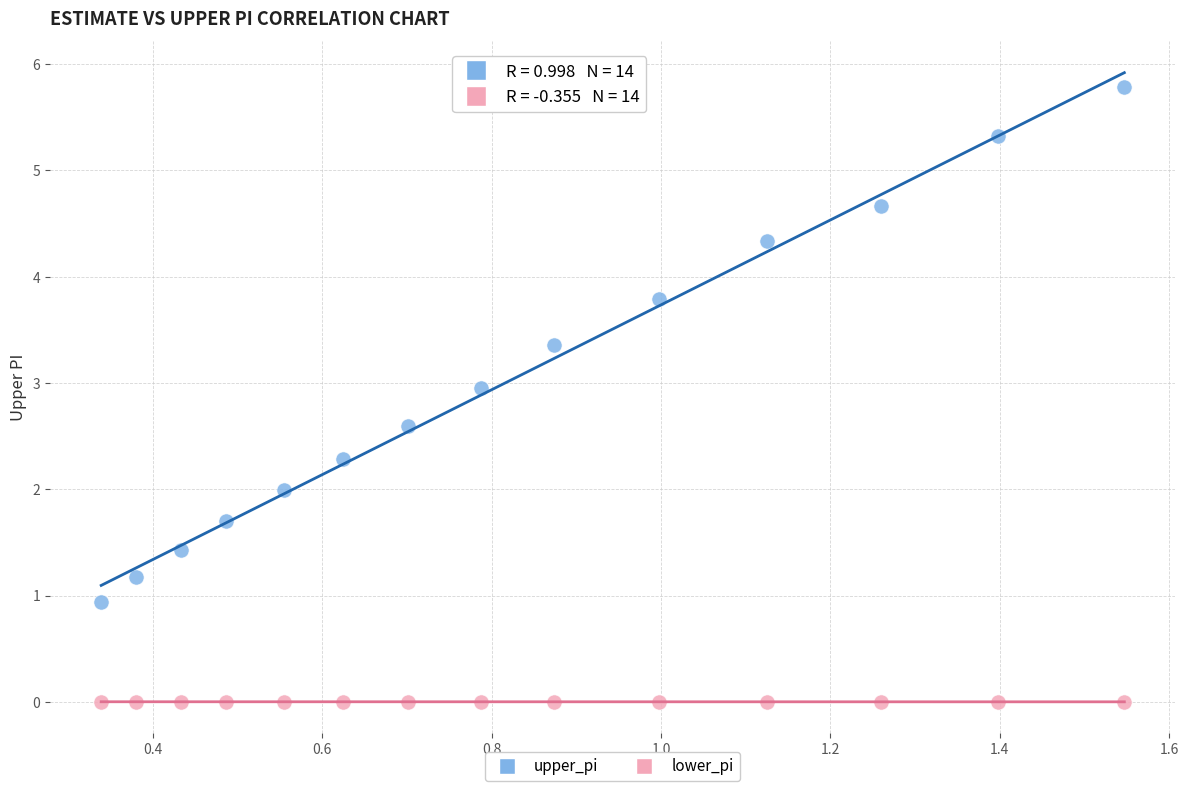

Which series contains the highest Y value?

upper_pi